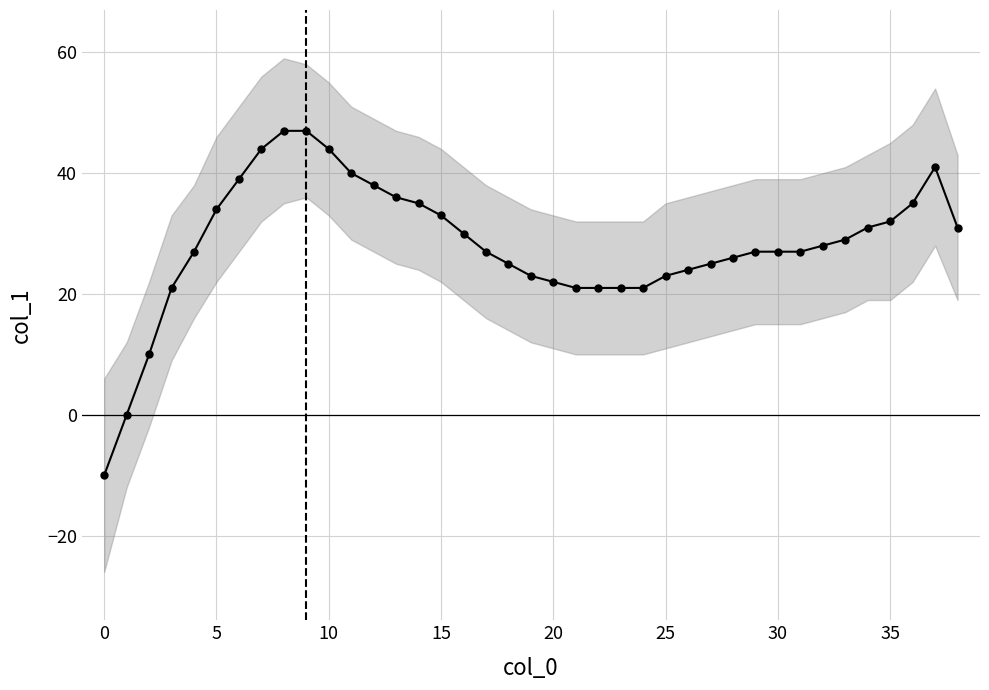

Is this an area chart (filled region under the line)?

No